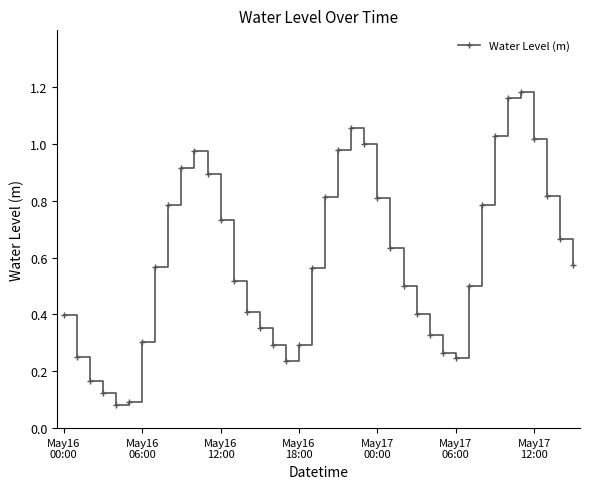

How many interior local peaks (higher than both neighbors) does the data have?

3